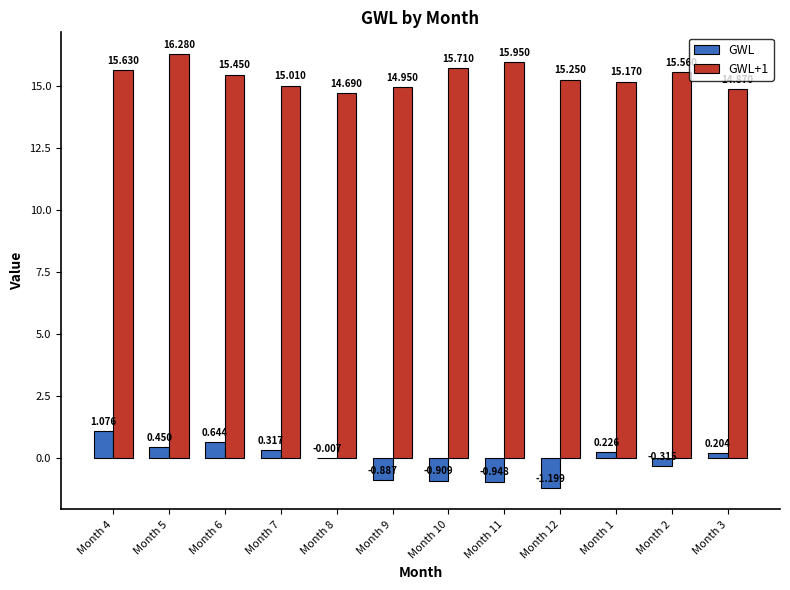

Is the value of GWL+1 at Month 1 greater than the value of GWL at Month 1?

Yes